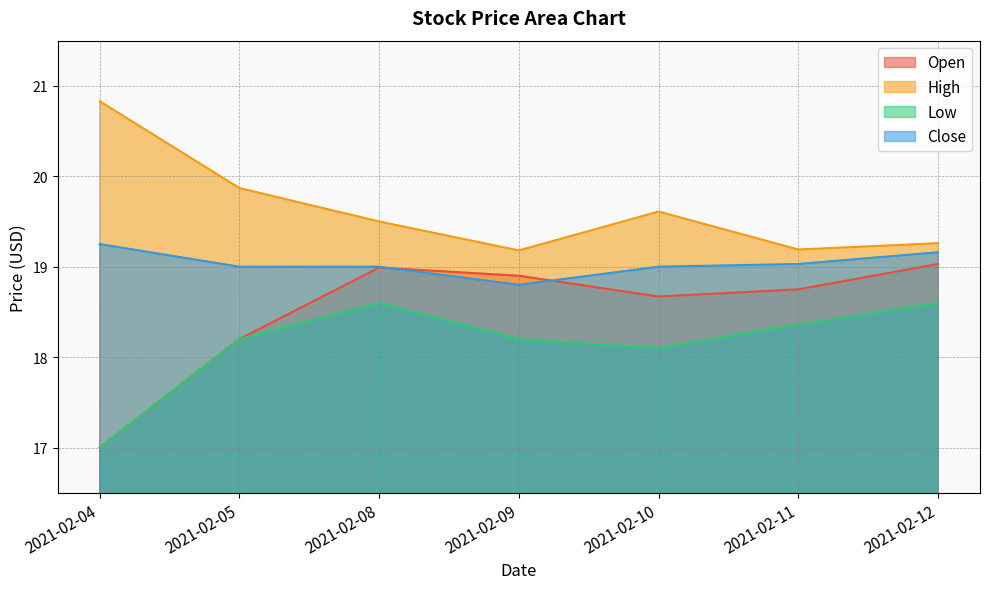

At which category is the sum across all series the highest?

2021-02-08